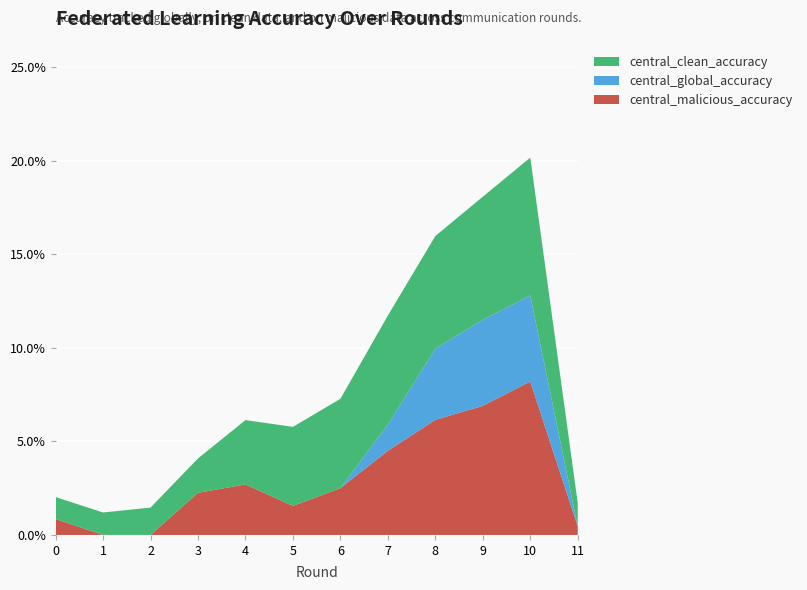

What are all the series names shown in the legend?

central_clean_accuracy, central_global_accuracy, central_malicious_accuracy